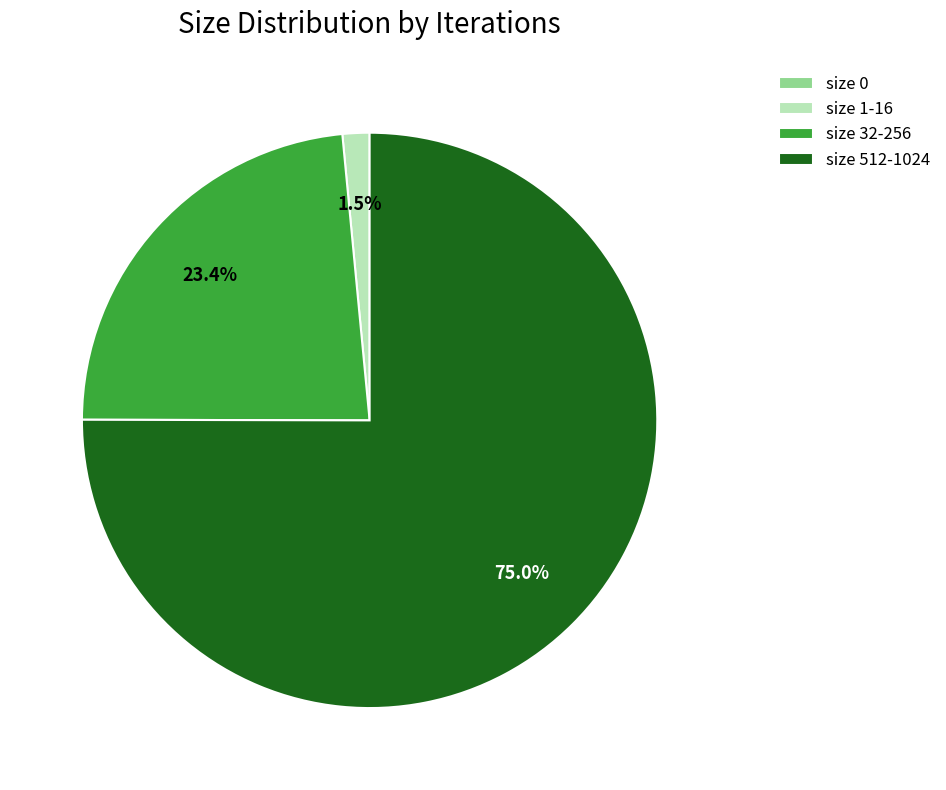

What is the largest slice in the pie chart?

size 512-1024